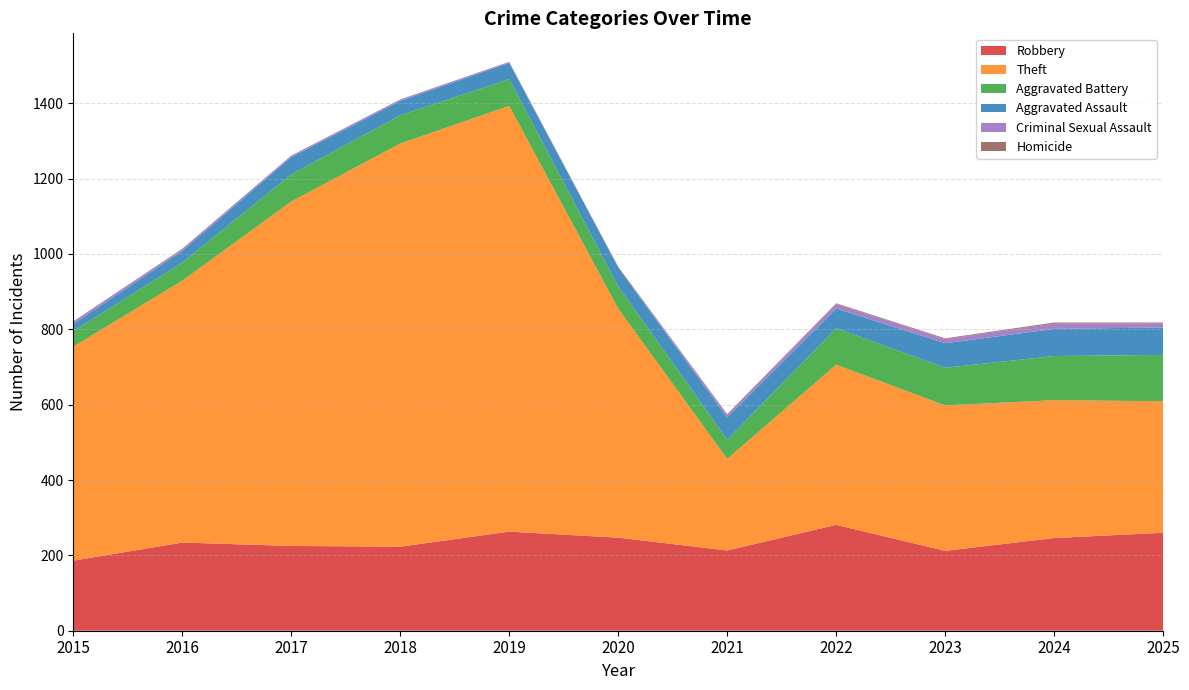

Reading right to left, extract all data points from this chart.

Robbery: 2025=260	2024=246	2023=212	2022=281	2021=213	2020=247	2019=263	2018=223	2017=225	2016=234	2015=186
Theft: 2025=349	2024=366	2023=386	2022=425	2021=243	2020=608	2019=1130	2018=1070	2017=914	2016=695	2015=568
Aggravated Battery: 2025=123	2024=117	2023=100	2022=97	2021=51	2020=59	2019=71	2018=75	2017=72	2016=48	2015=41
Aggravated Assault: 2025=73	2024=72	2023=65	2022=52	2021=59	2020=50	2019=43	2018=38	2017=46	2016=31	2015=19
Criminal Sexual Assault: 2025=11	2024=14	2023=11	2022=12	2021=8	2020=0	2019=3	2018=4	2017=4	2016=5	2015=7
Homicide: 2025=2	2024=3	2023=2	2022=2	2021=1	2020=2	2019=0	2018=0	2017=0	2016=1	2015=0